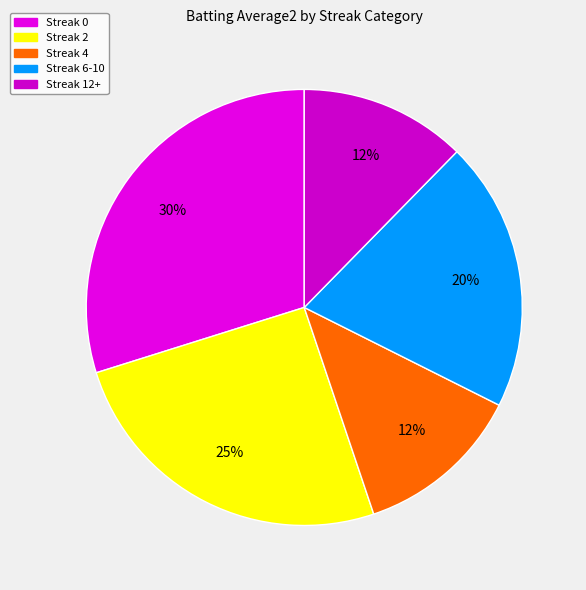

How many segments does this pie chart have?

5